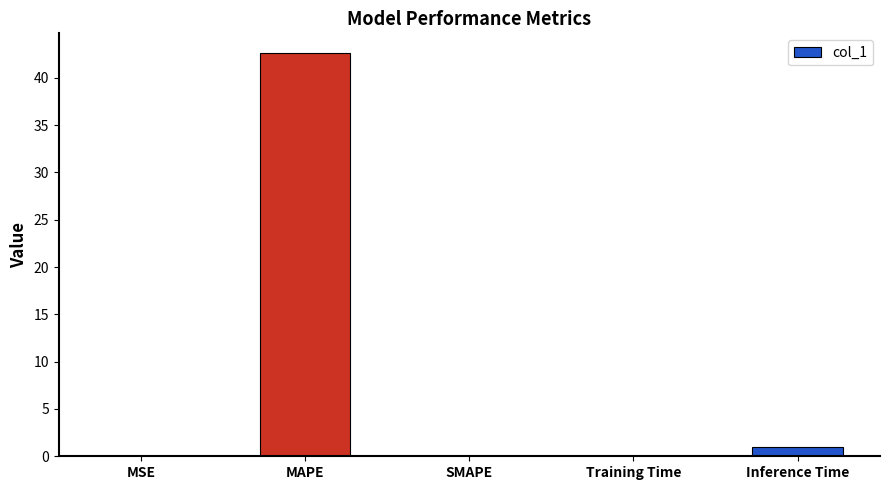

What is the sum of all values?

43.6